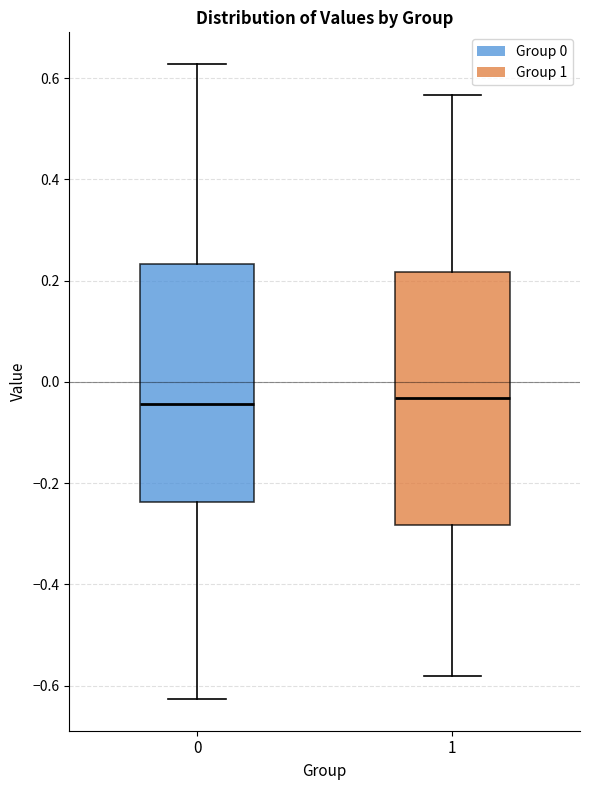

Comparing the boxes themselves (not the whiskers), which one is the tallest?

1